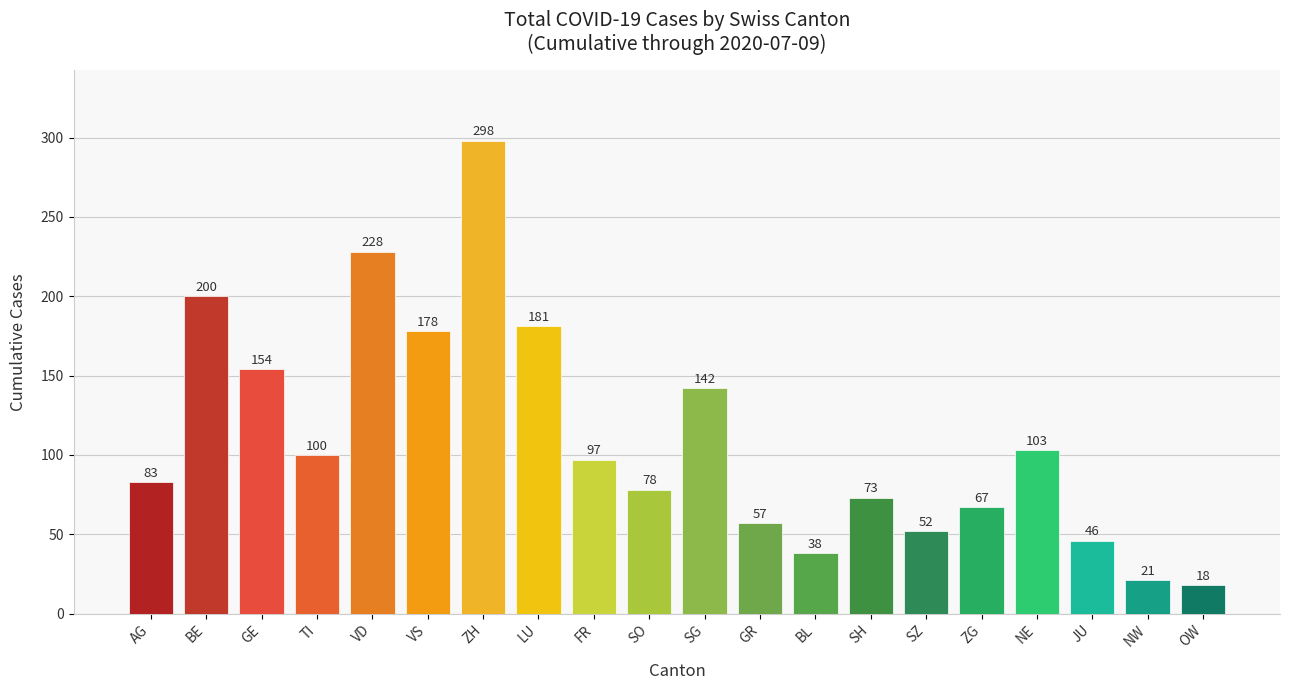

What position from the left is SO?

10